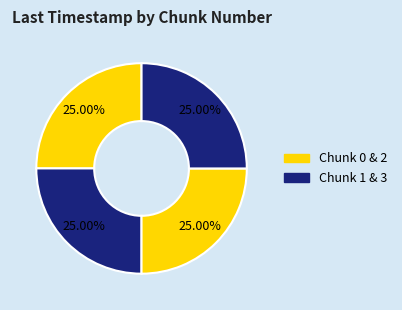

How many slices are in this pie chart?

4